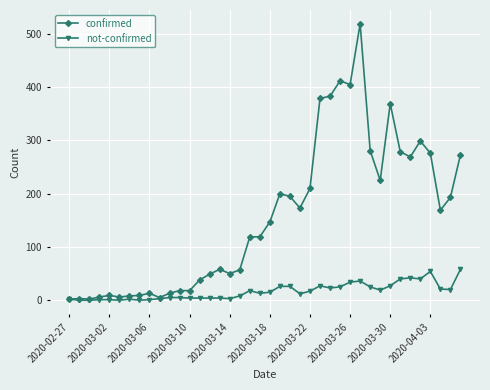

What is the maximum value shown in the chart?

519